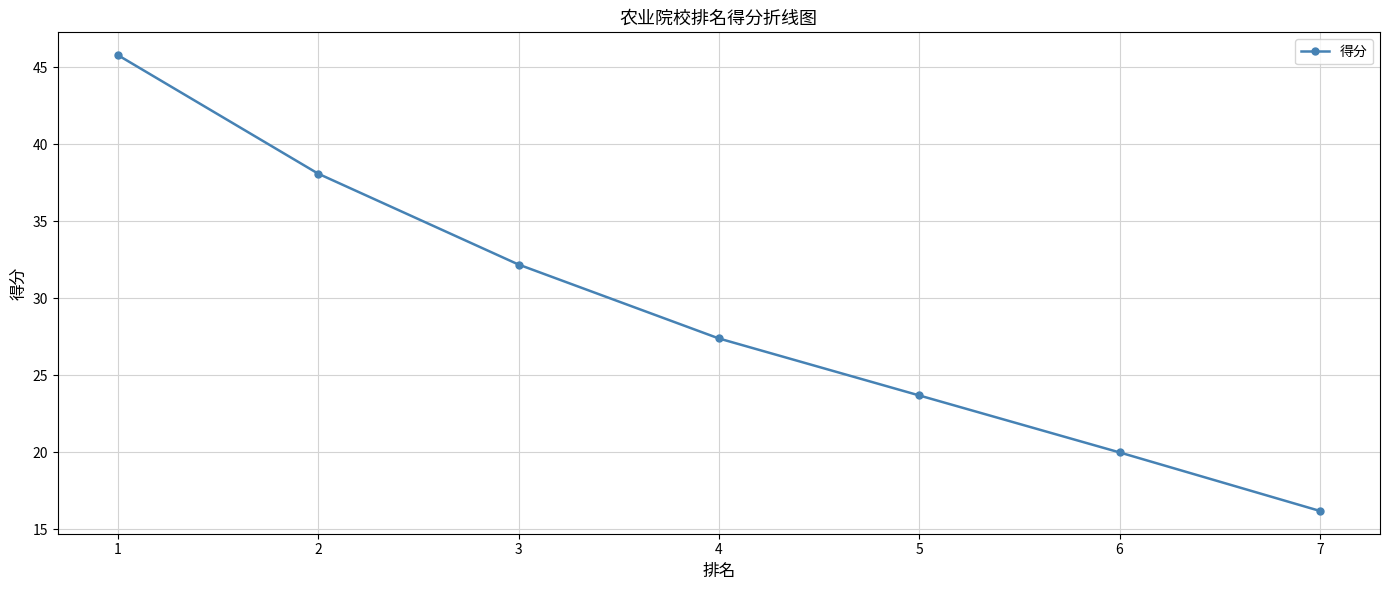

Reading left to right, transcribe all the data shown in this chart.

1=45.8	2=38.1	3=32.2	4=27.4	5=23.7	6=20.0	7=16.2